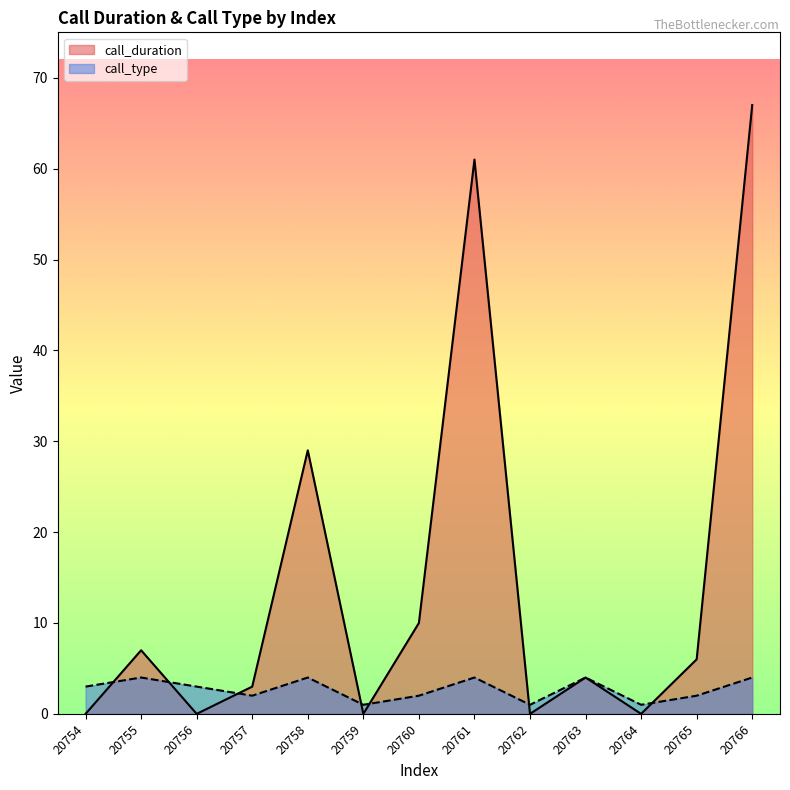

Which category has the lowest value in the call_type series?

20759